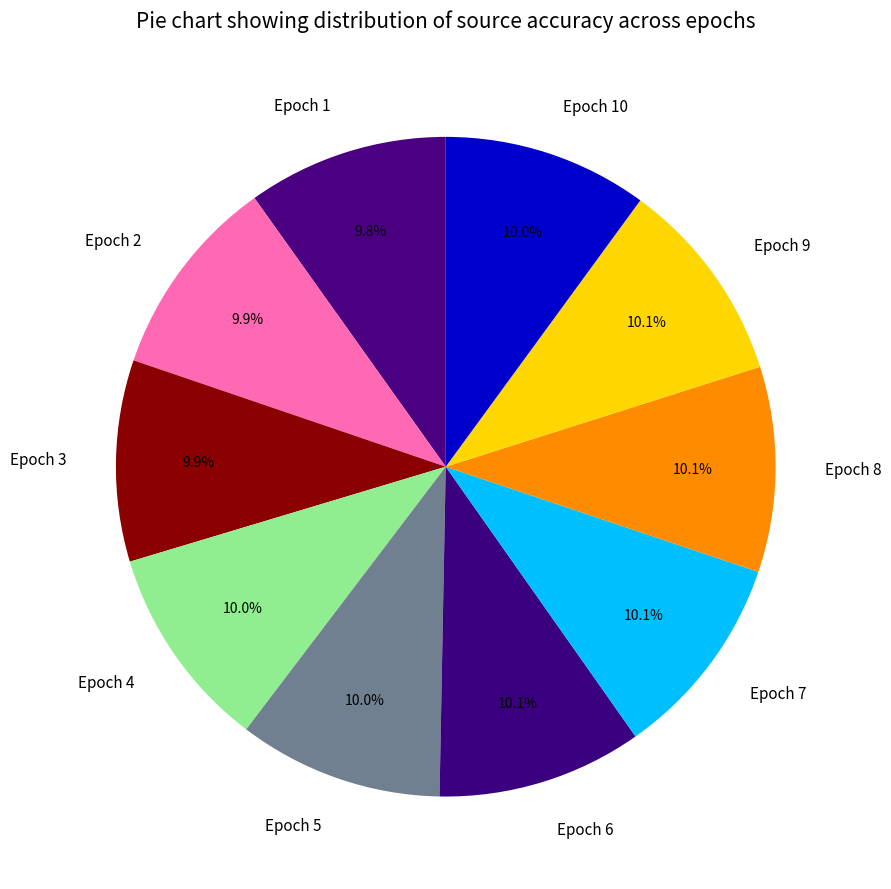

Is there any slice that represents more than half of the pie?

No